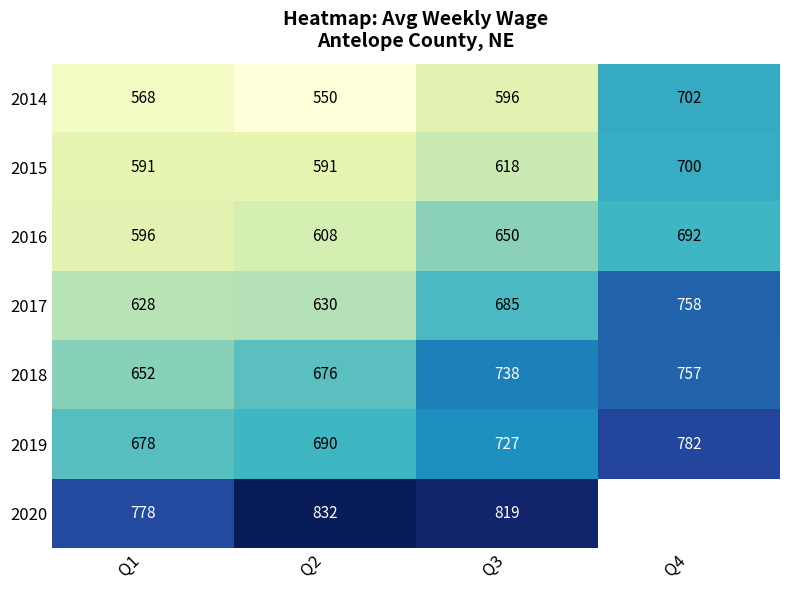

Is it true that 2019 equals 1062.1 at Q1?

False